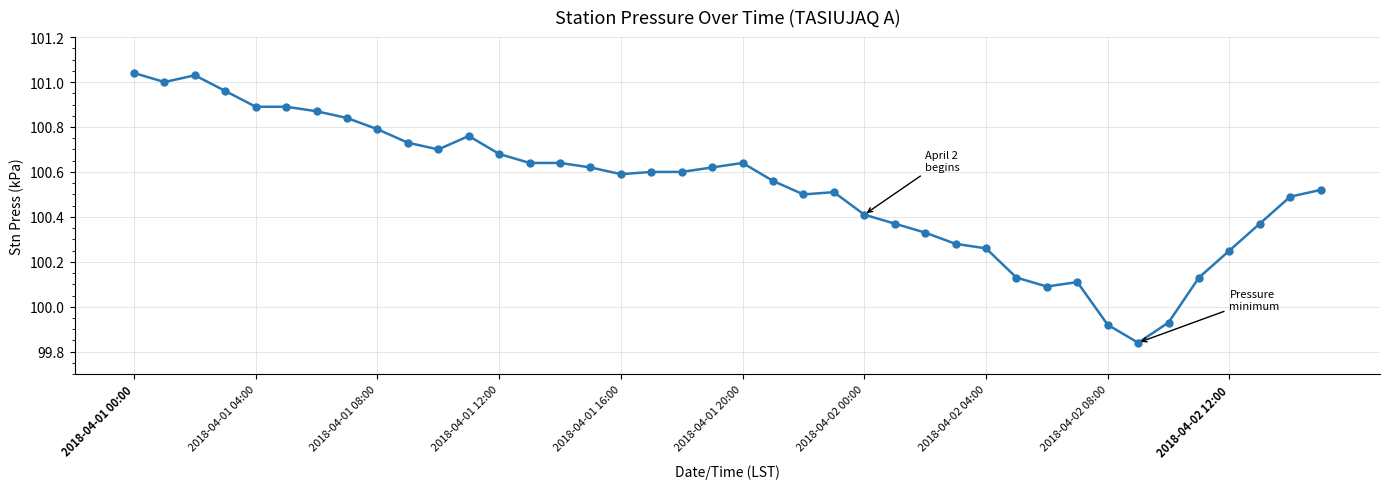

True or false: there are more than 1 points higher than both neighbors.

True